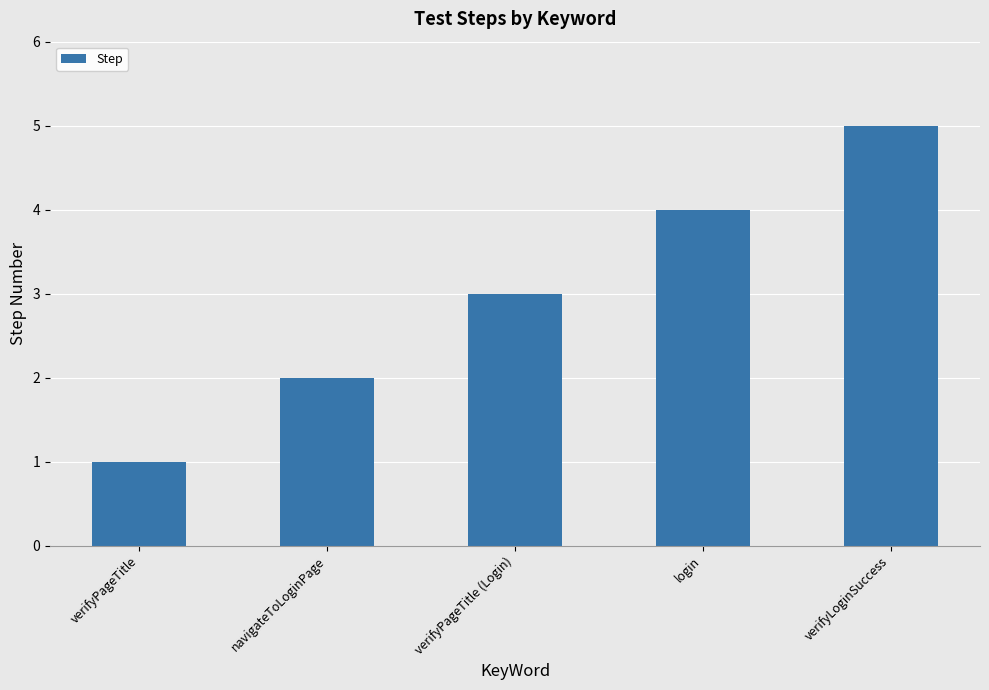

What value does the data have at login?

4